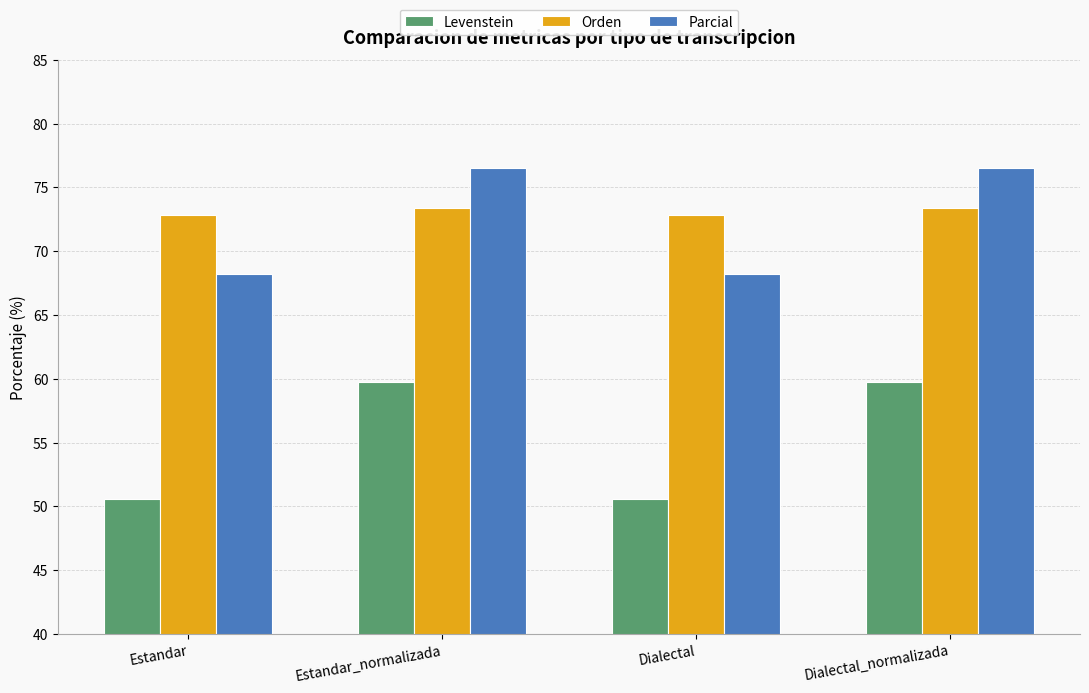

What is the difference between the second highest and second lowest values in the Levenstein series?

9.2